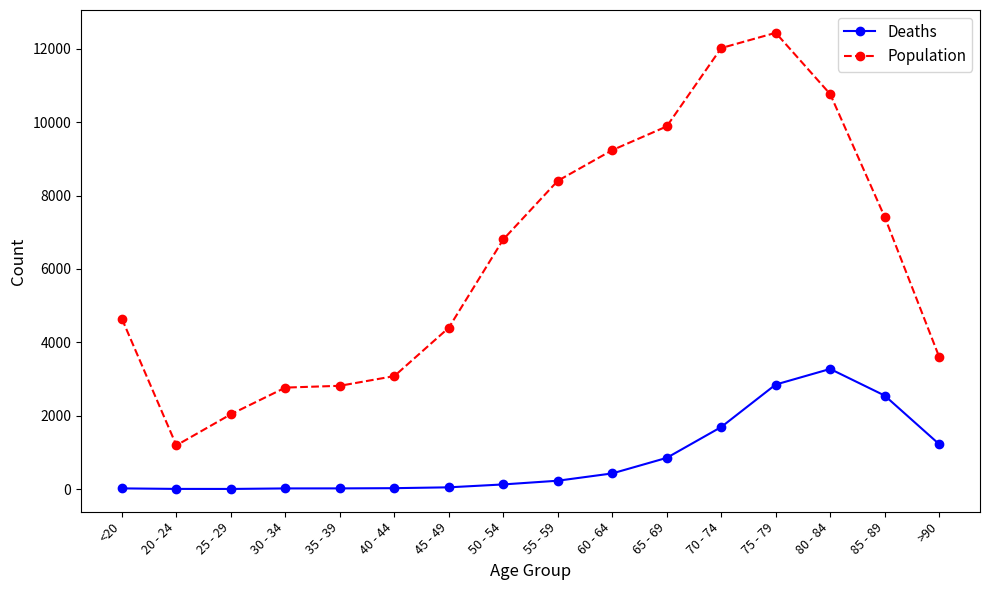

The value of Deaths at 65 - 69 is 850. True or false?

True